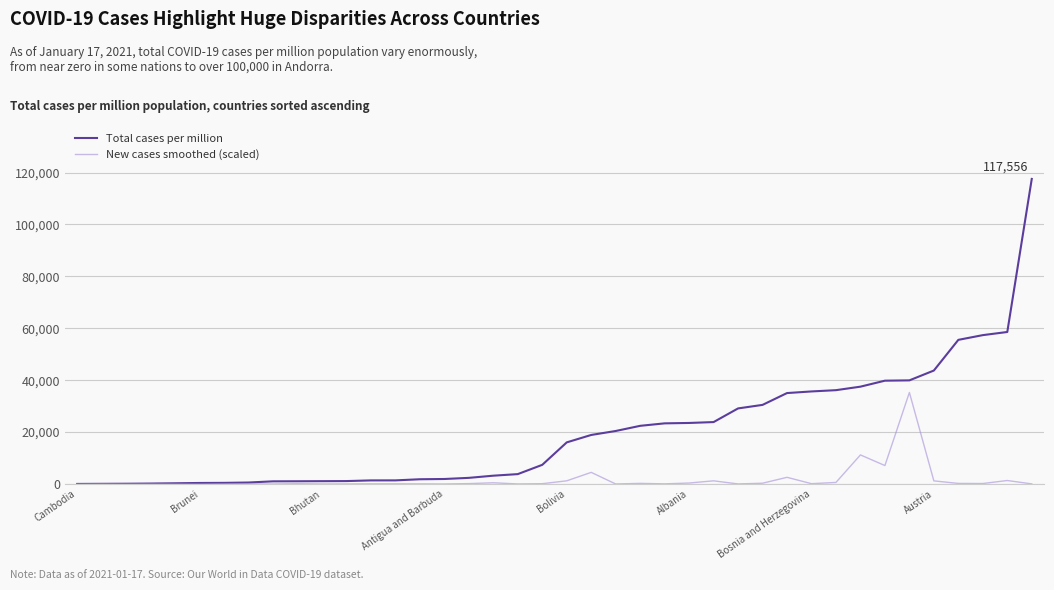

Which series has the largest total across all categories?

Total cases per million